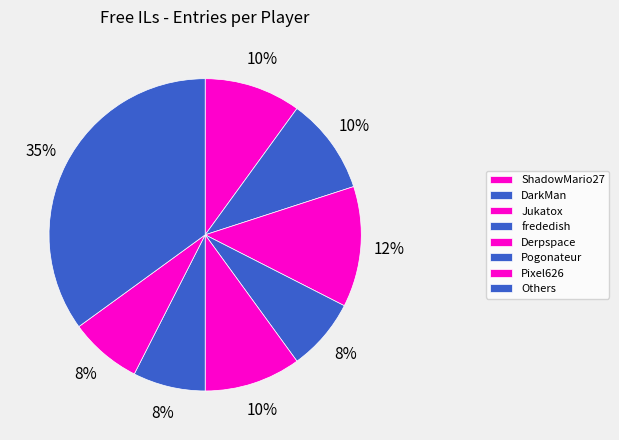

To the nearest percent, what portion does Derpspace represent?

10%